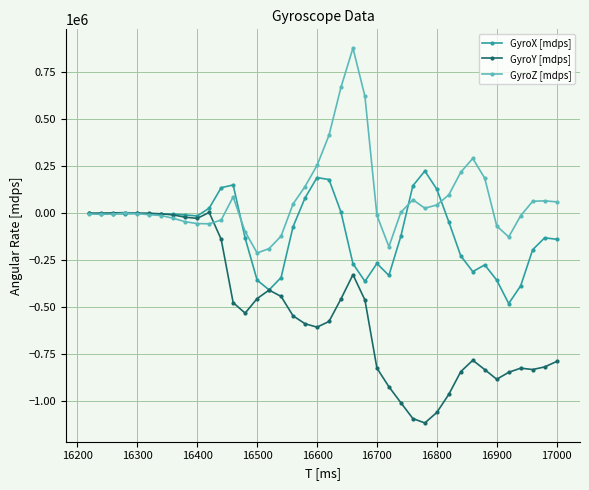

How many data points in GyroX [mdps] are above -16940?

19